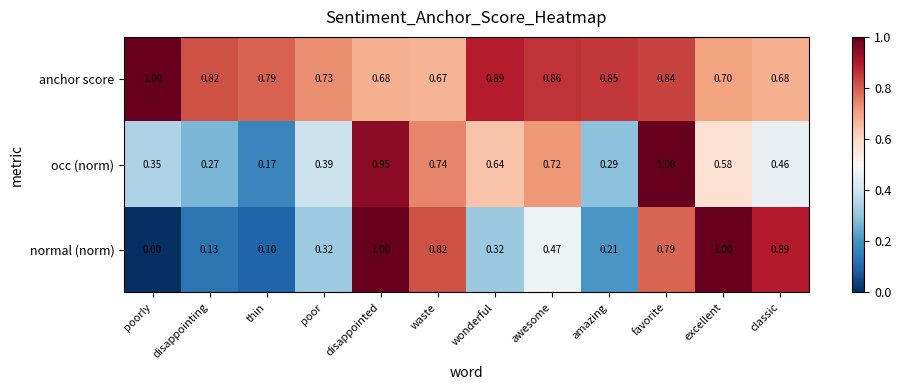

At which label is normal (norm) closest to 0?

poorly